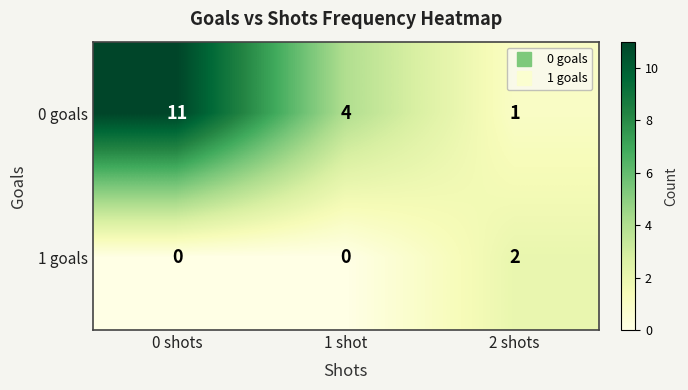

True or false: 1 goals has a value of 1 at 0 shots.

False